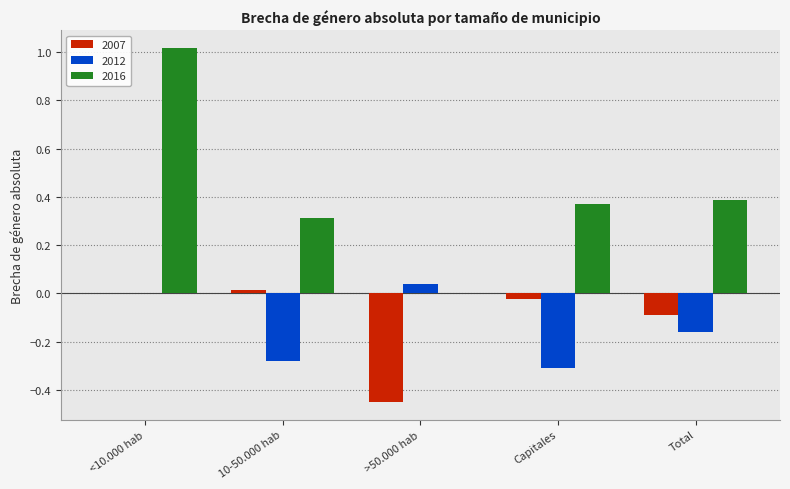

Where is 2016 nearest to the value 0?

>50.000 hab